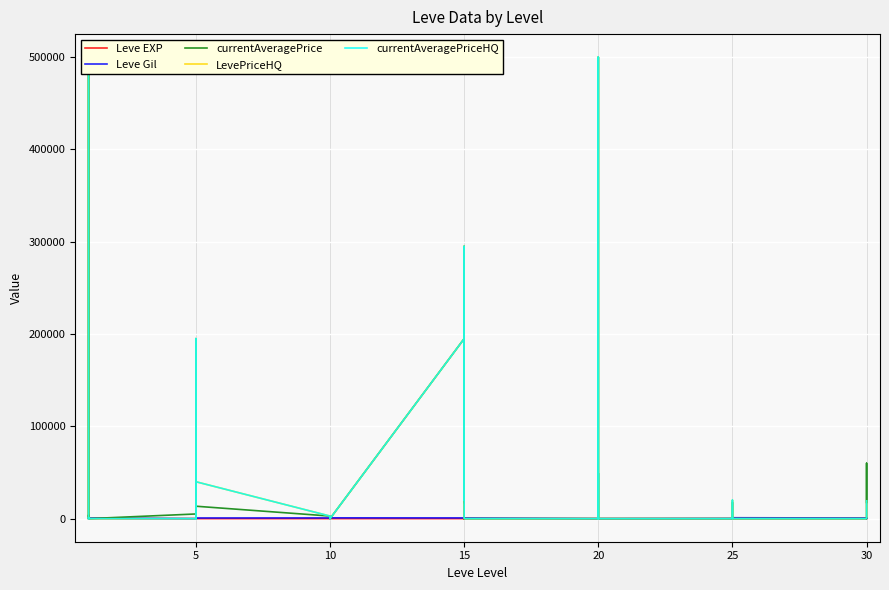

What is the sum of the LevePriceHQ values at 10 and 20?

20000